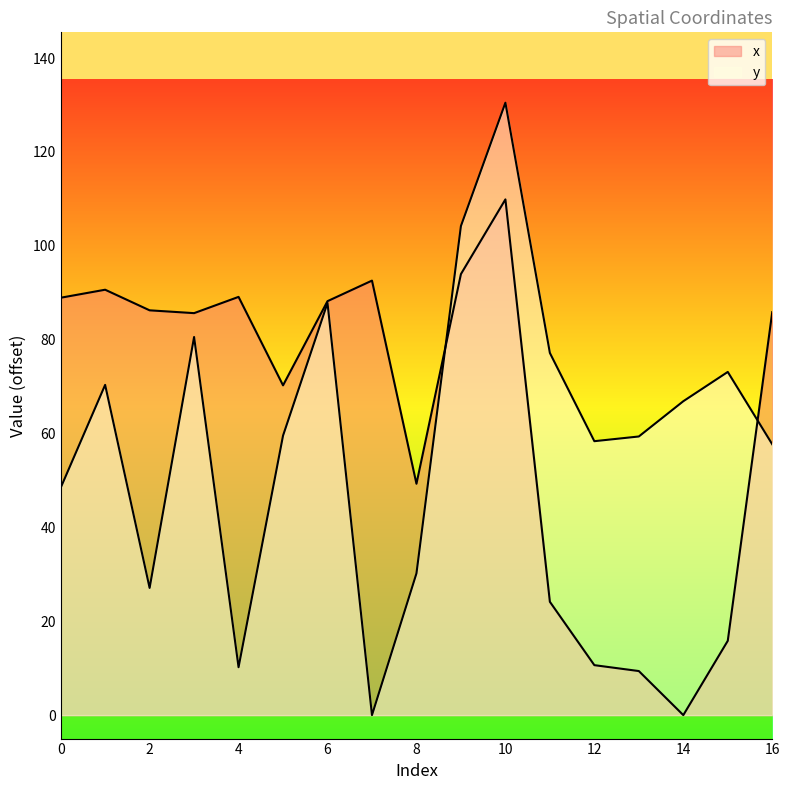

How many intersections are there between x and y?

2